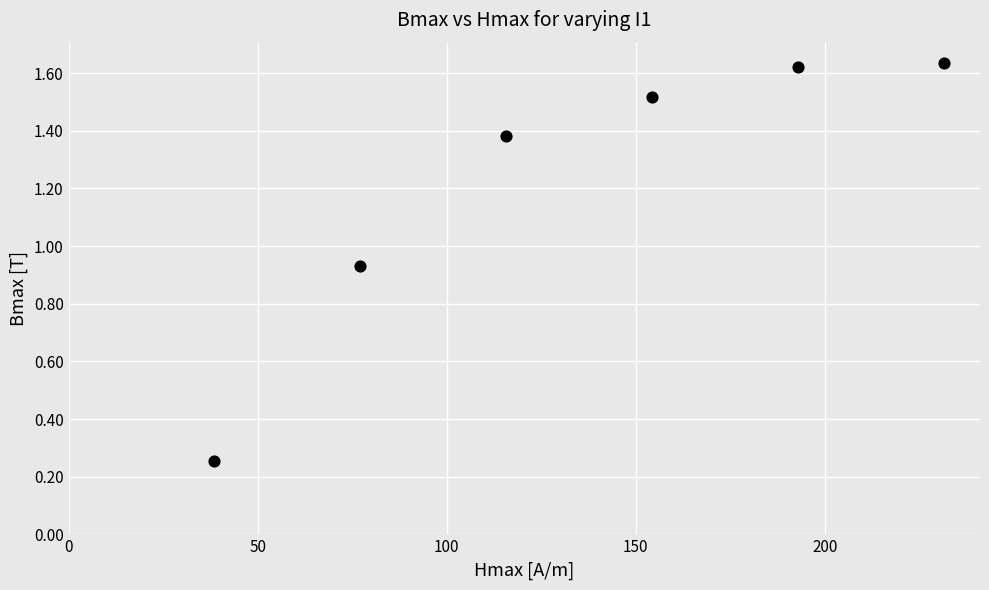

What is the average X value?

135.0